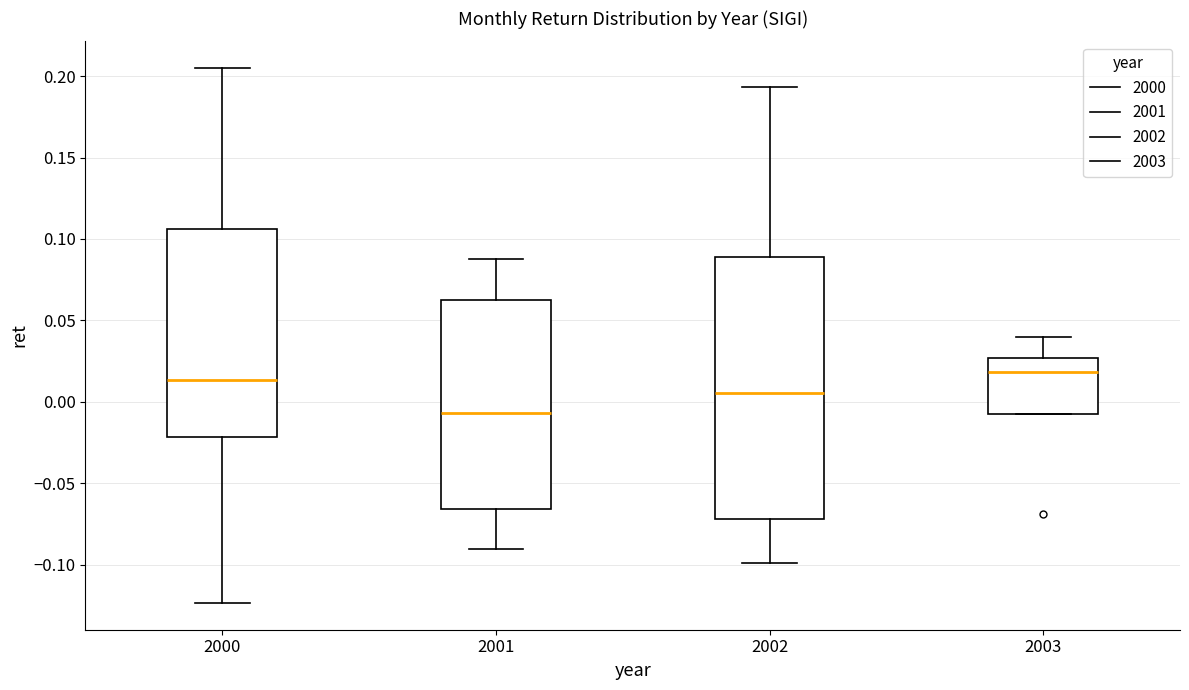

Where does the lower whisker of the box at x = 2000 end on the y-axis? The values are not printed on the chart, so give them approximately, as read against the axis.

-0.125